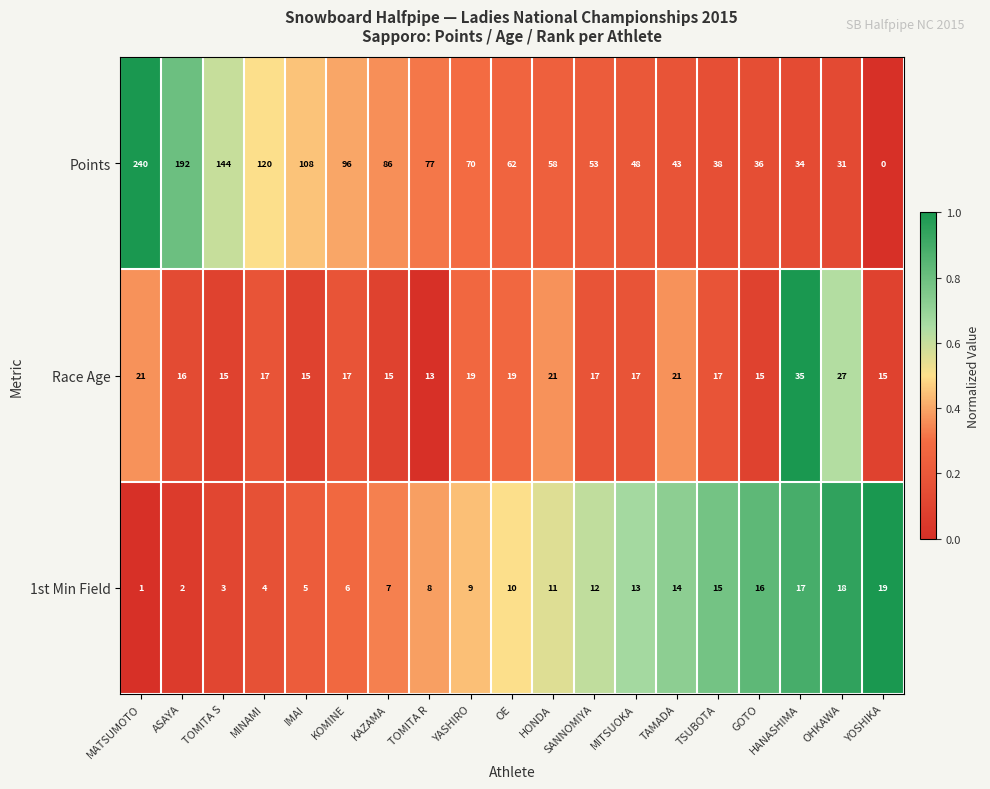

At how many categories does at least one series exceed 0?

19